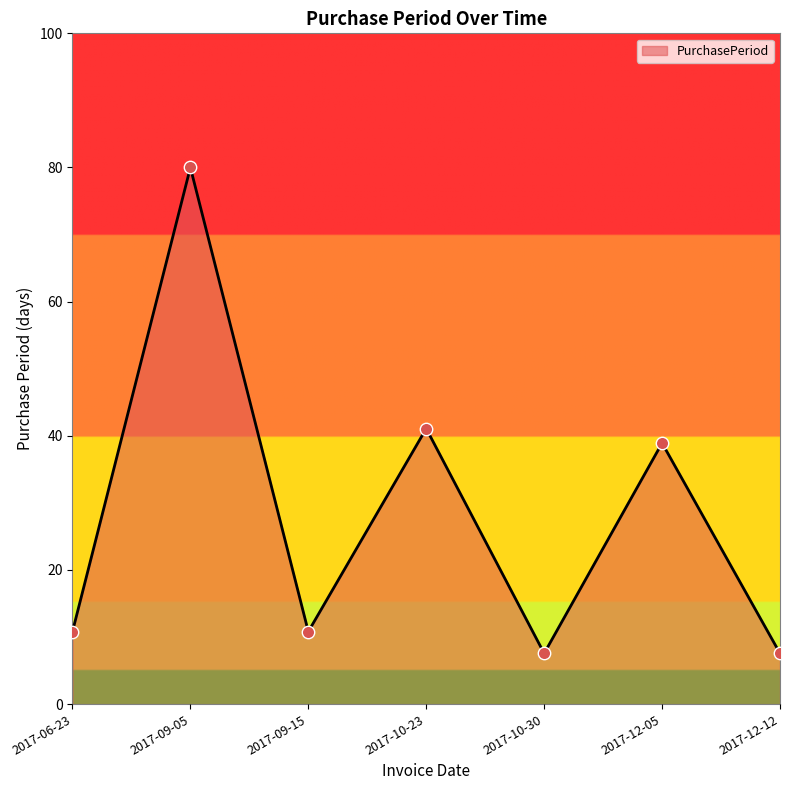

Approximately how many times larger is the value at 2017-12-12 compared to 2017-06-23?

0.7